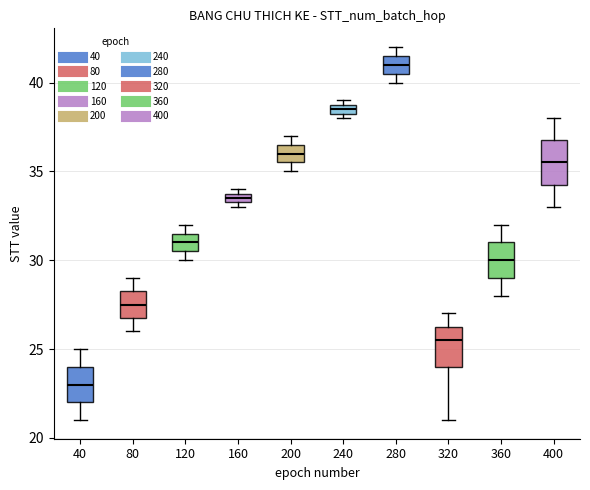

Which box's median line is the lowest?

40